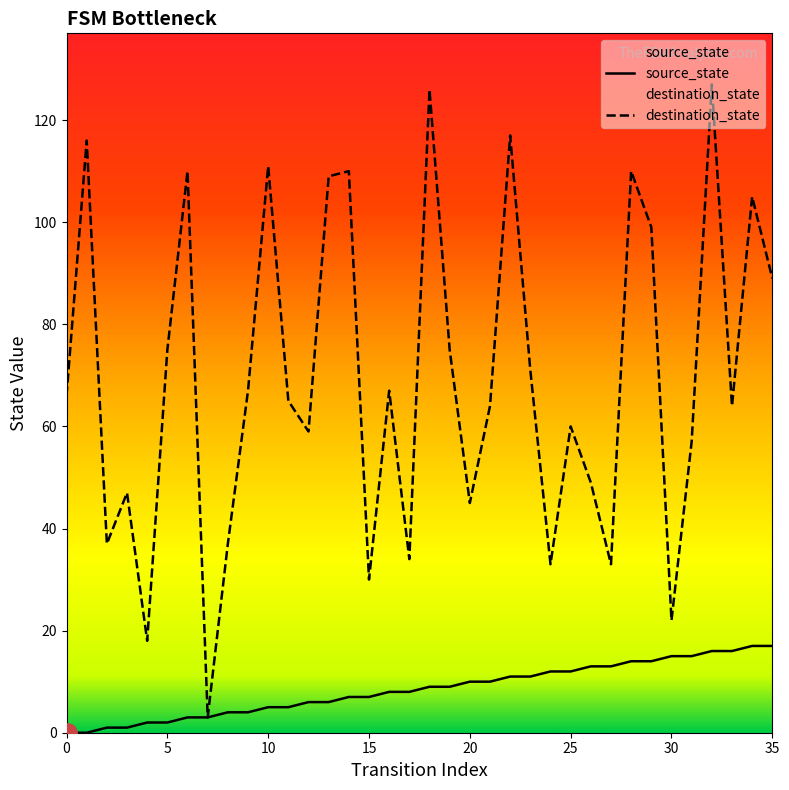

The value of destination_state at 28 is 110. True or false?

True